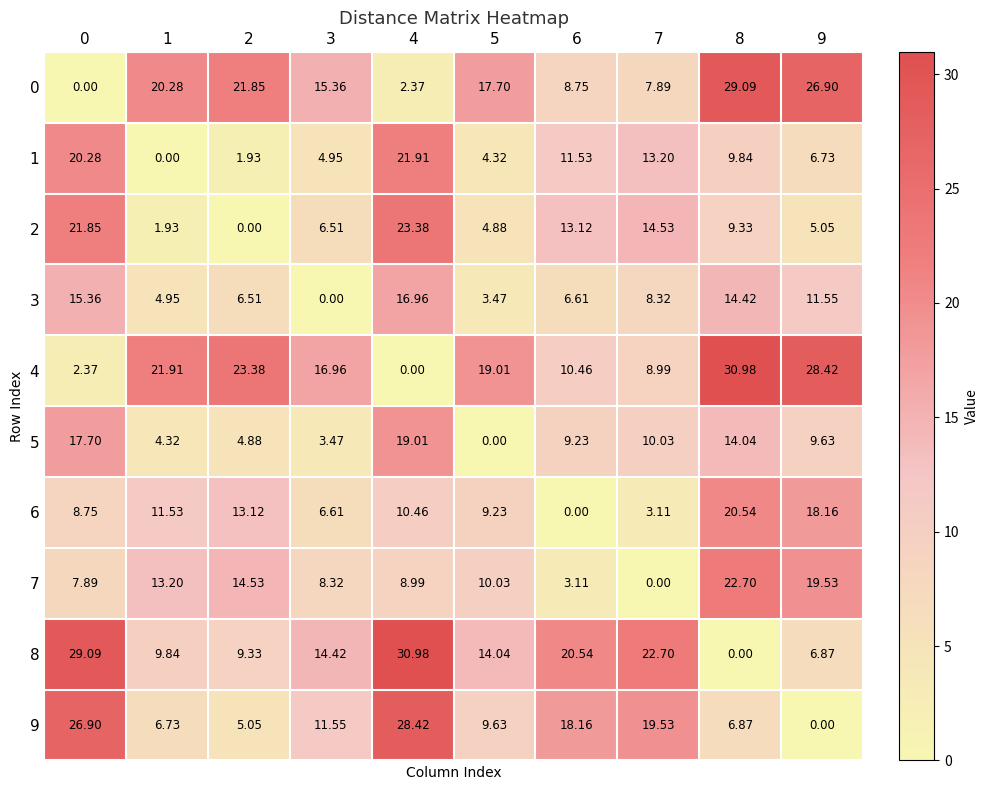

Is the value of 7 at 3 greater than the value of 5 at 9?

No